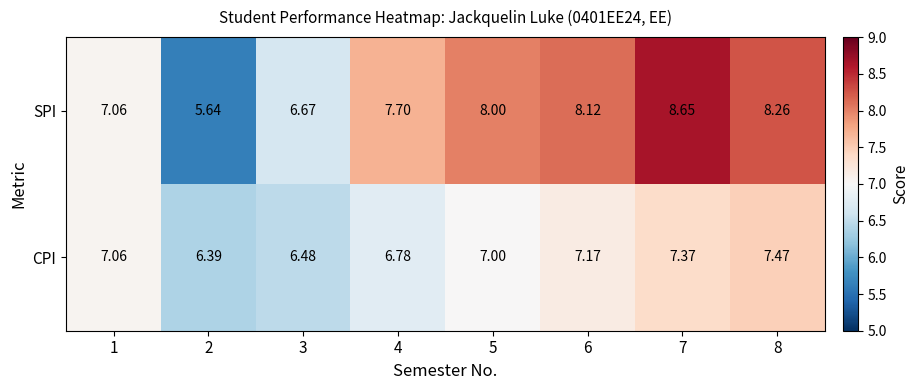

Is the value of SPI at 2 greater than the value of CPI at 1?

No